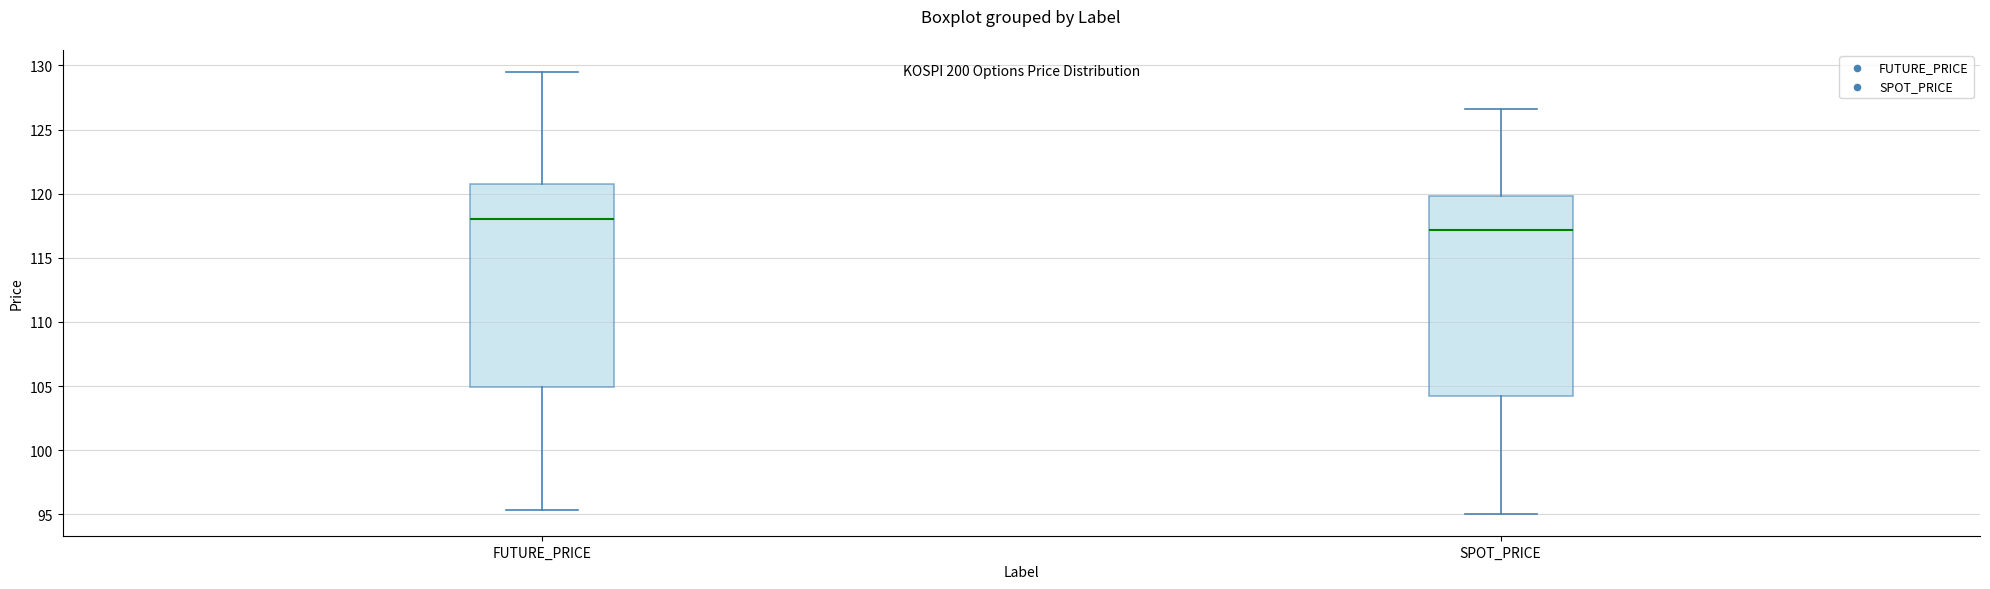

Reading left to right, transcribe this box plot: for each box, give where its median line is, the range the box spans, and where its two whiskers end, as read against the y-axis. The values are not printed on the chart, so give them approximately, as read against the axis.

FUTURE_PRICE: median 118.0, box 105.0 to 121.0, whiskers 95.5 to 129.5
SPOT_PRICE: median 117.0, box 104.0 to 120.0, whiskers 95.0 to 126.5